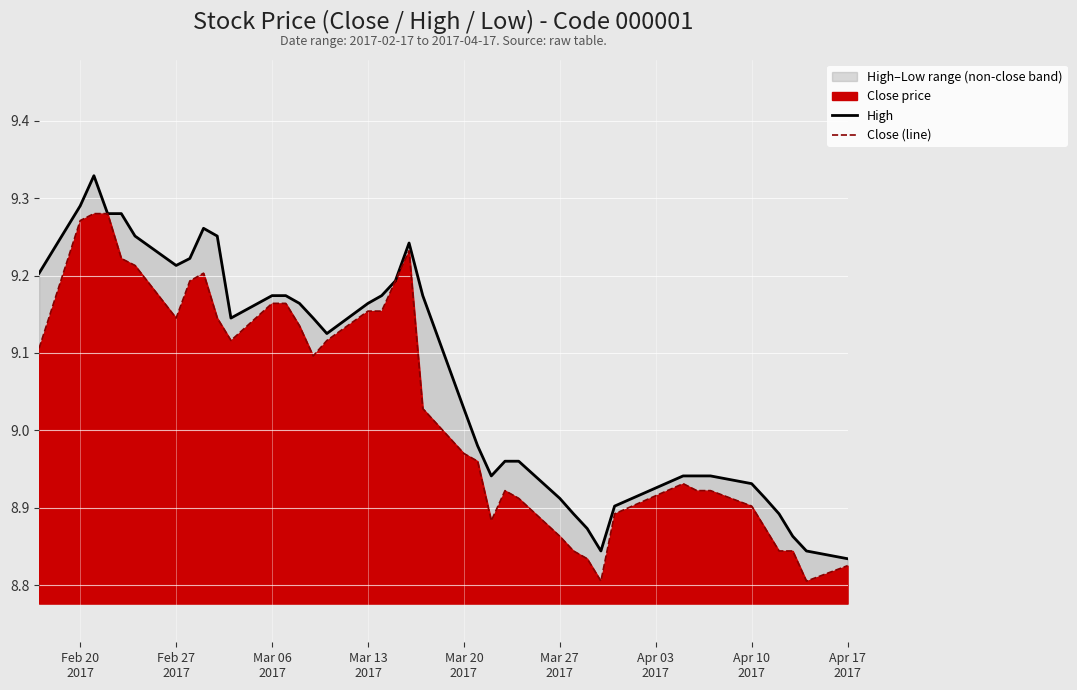

True or false: High and Close (line) cross at least once.

False